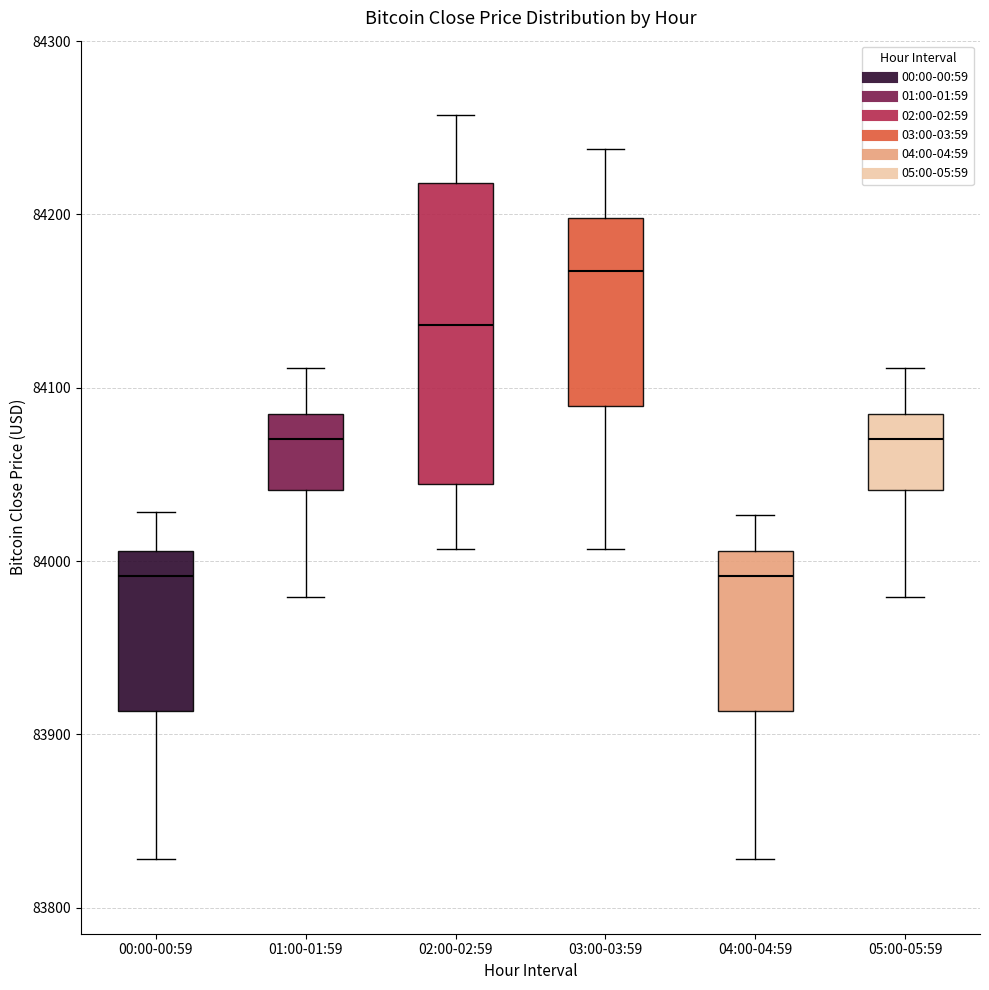

Which box is the tallest, from its lower edge to its upper edge?

02:00-02:59